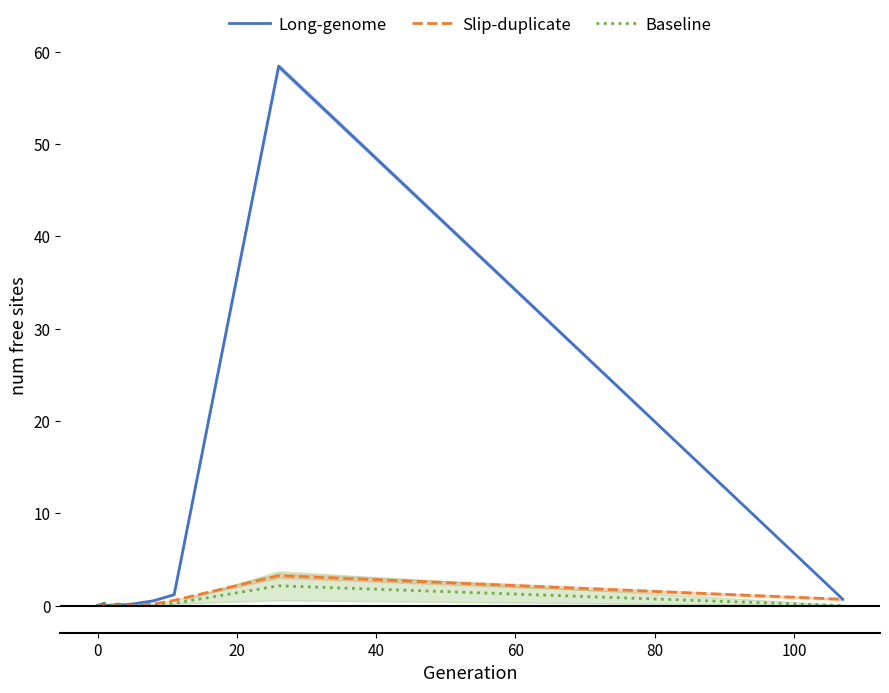

At how many categories does at least one series exceed 17?

1